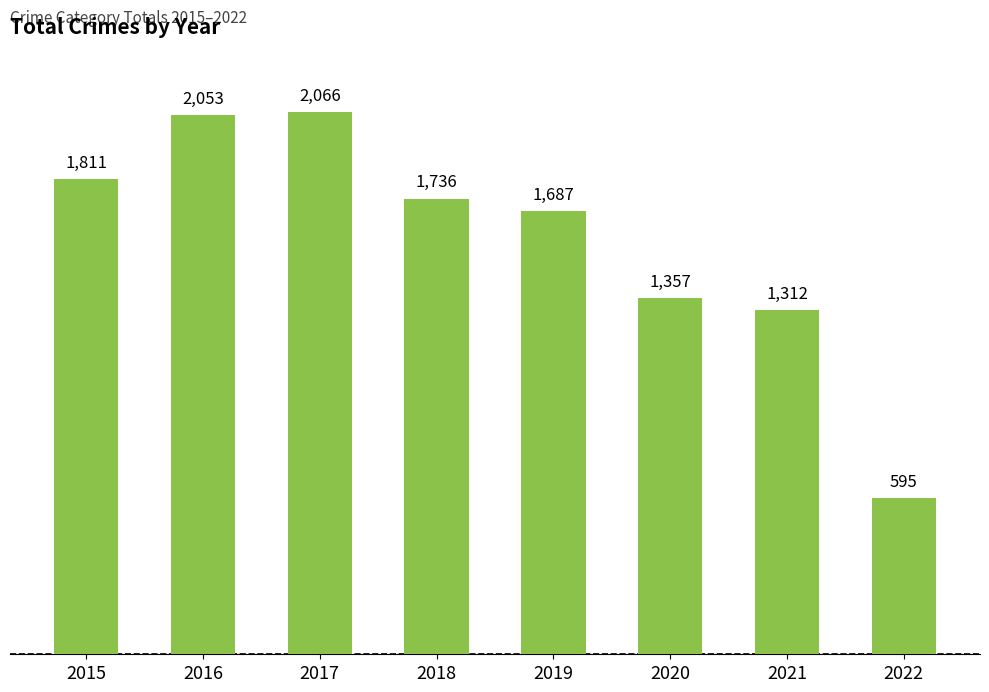

Which label corresponds to the smallest value in the chart?

2022